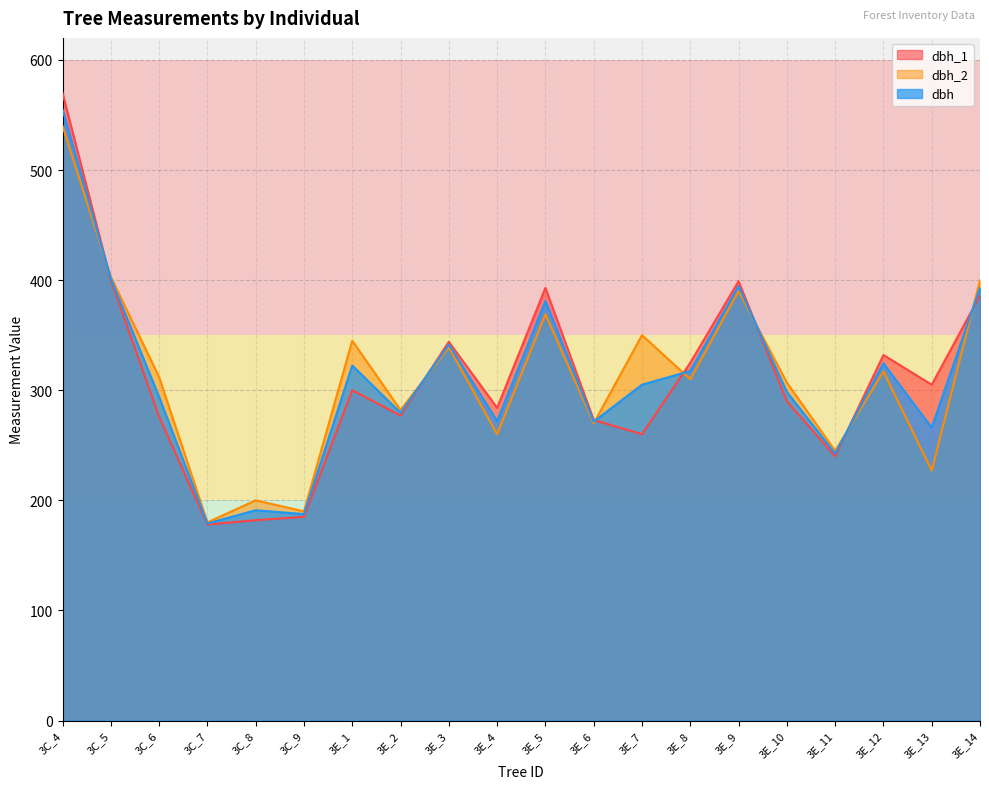

Is it true that dbh_2 equals 350.0 at 3E_7?

True